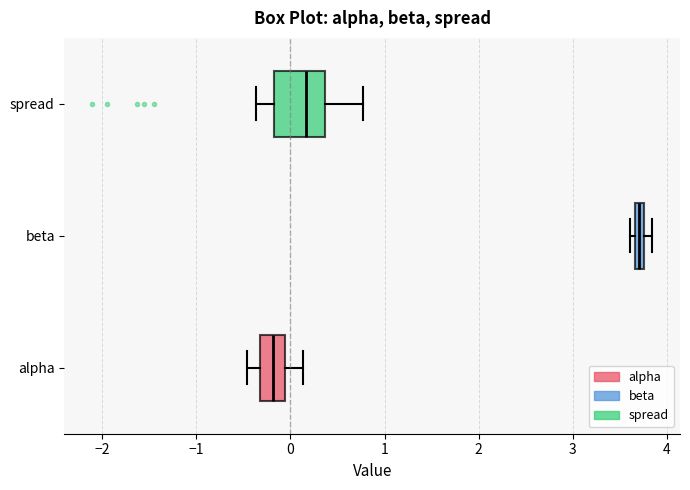

Which box has the furthest to the right median line?

beta